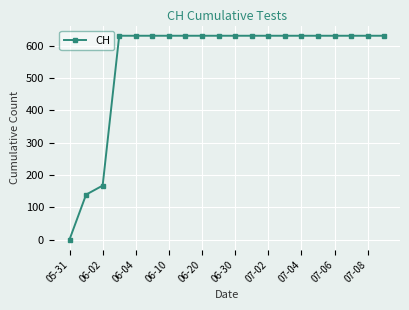

Does the chart have visible grid lines?

Yes